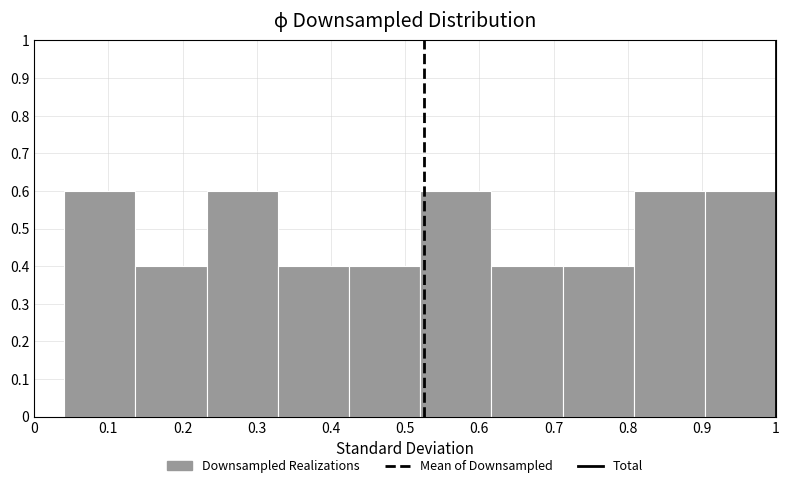

Reading left to right, list every bar in this chart as the range it spans on the x-axis followed by its height. Neither the bar edges nor the heights are printed on the chart, so give them approximately, as read against the axes.

0.04 to 0.14: 0.6
0.14 to 0.23: 0.4
0.23 to 0.33: 0.6
0.33 to 0.42: 0.4
0.42 to 0.52: 0.4
0.52 to 0.62: 0.6
0.62 to 0.71: 0.4
0.71 to 0.81: 0.4
0.81 to 0.90: 0.6
0.90 to 1.00: 0.6